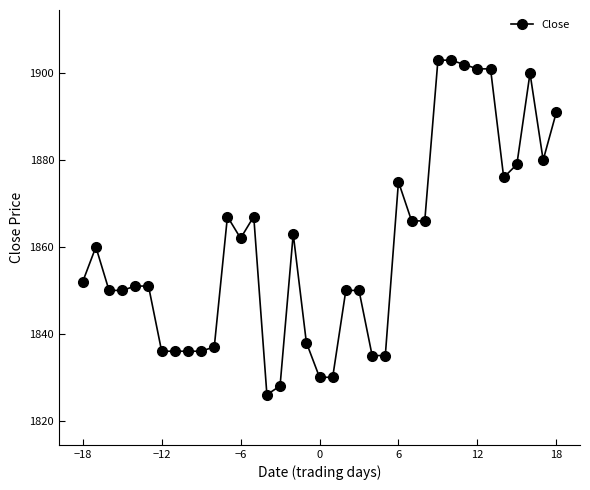

True or false: the data has more than 0 interior local peaks.

True